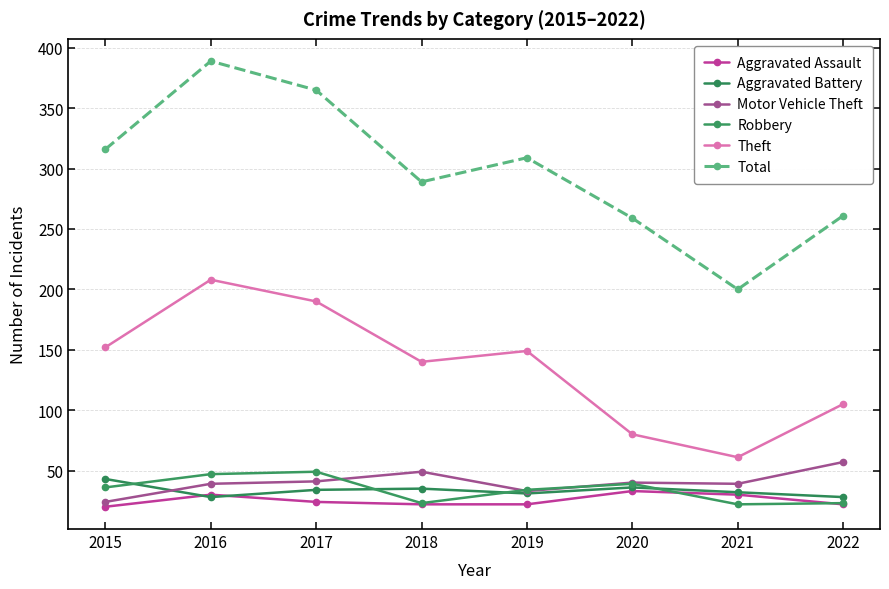

The value of Total at 2016 is 389. True or false?

True